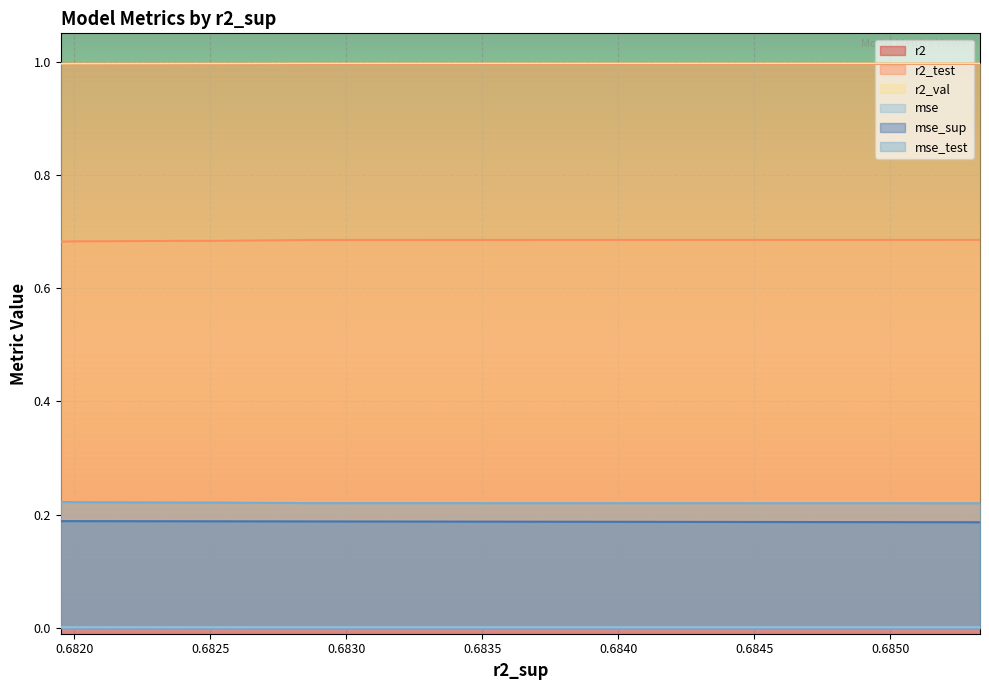

The value of r2_val at model_3_31_0 is 1.0. True or false?

True